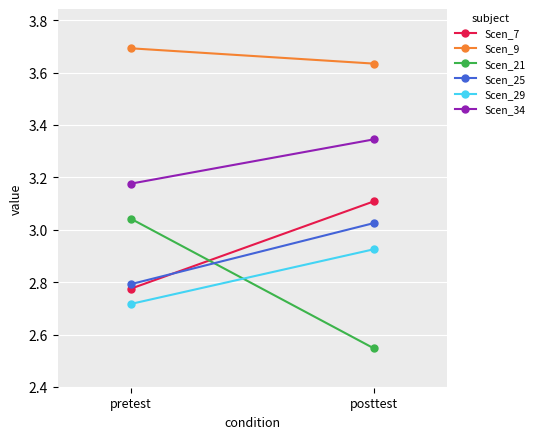

At posttest, list the series in order from largest to smallest.

Scen_9, Scen_34, Scen_7, Scen_25, Scen_29, Scen_21